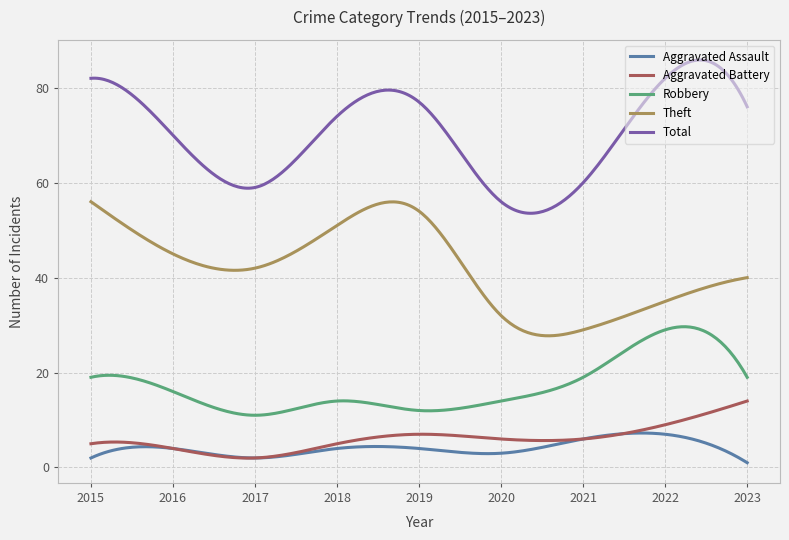

Which series has the largest total across all categories?

Total